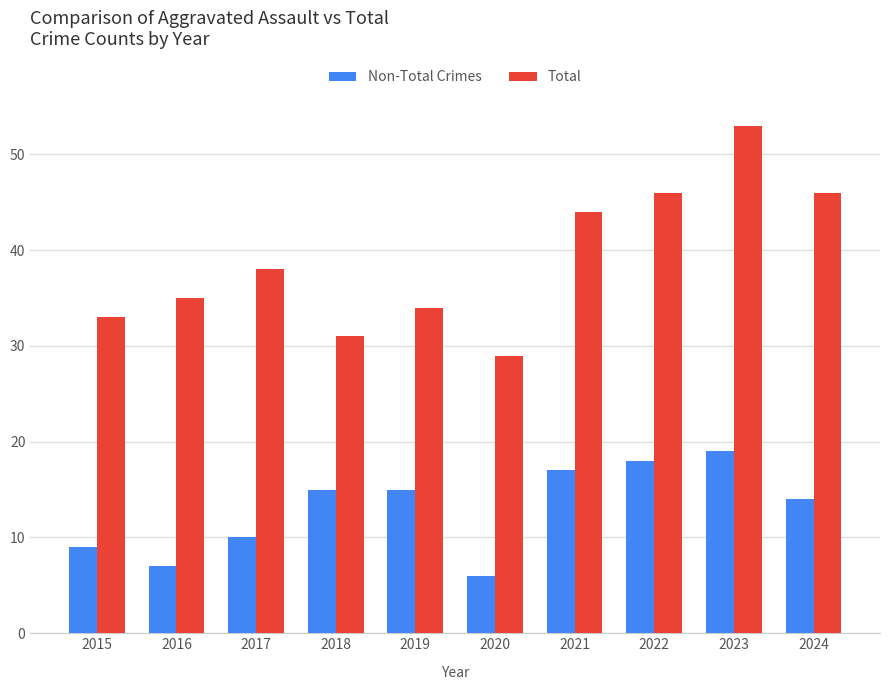

What is the total value across all series at 2015?

42